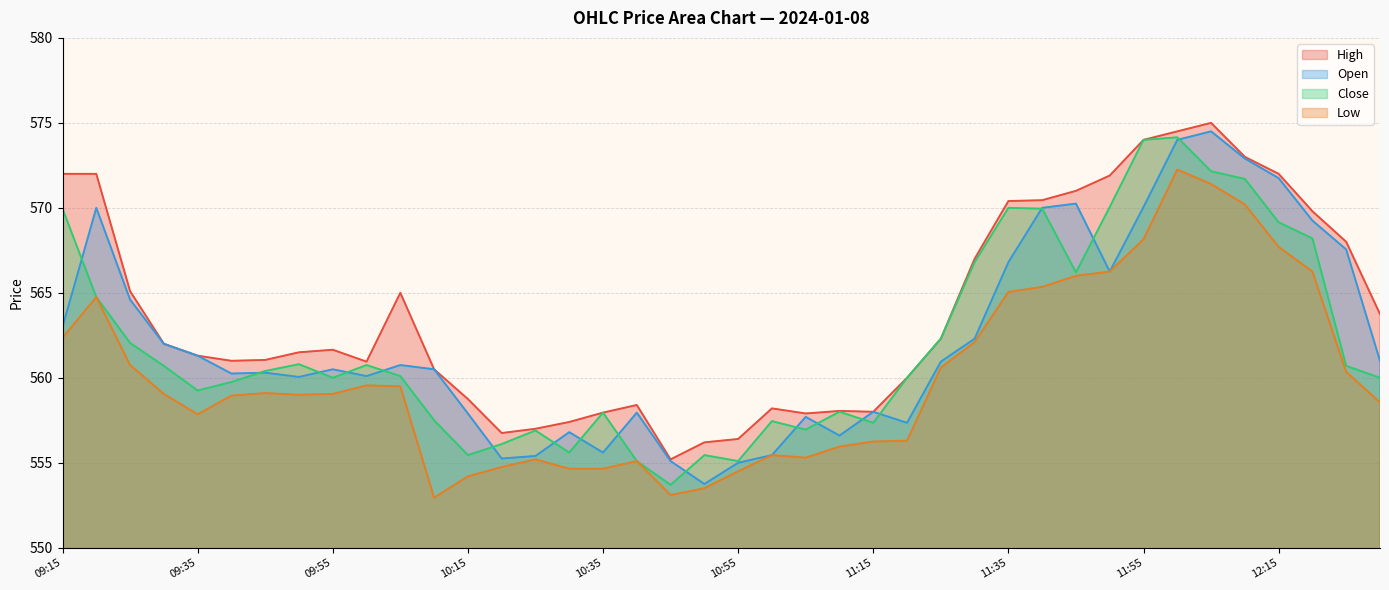

What is the value of the Low point at the 13th from the left?

554.2